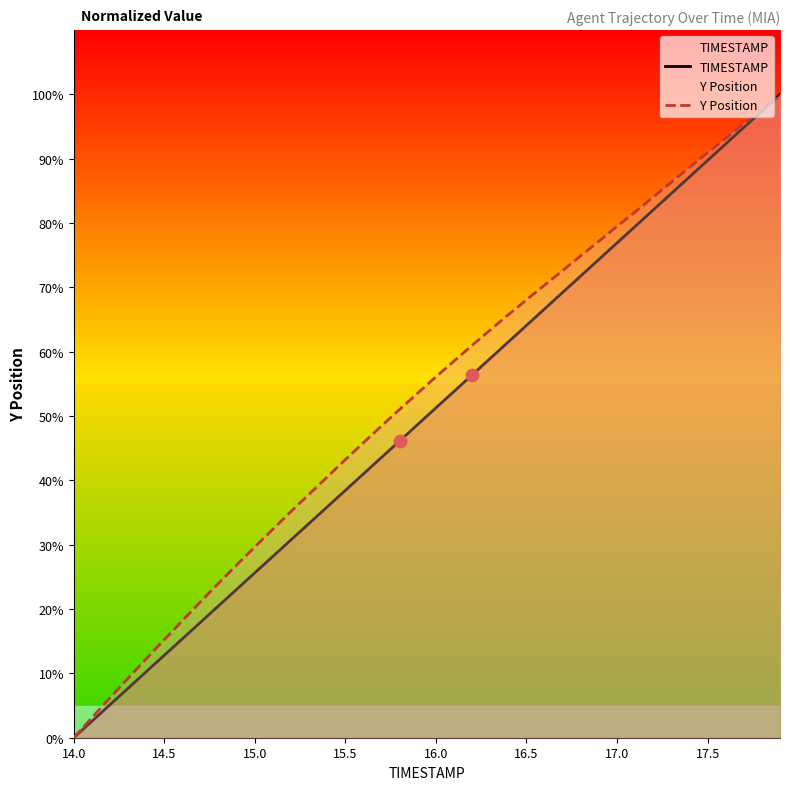

At which label does TIMESTAMP reach its minimum?

14.0